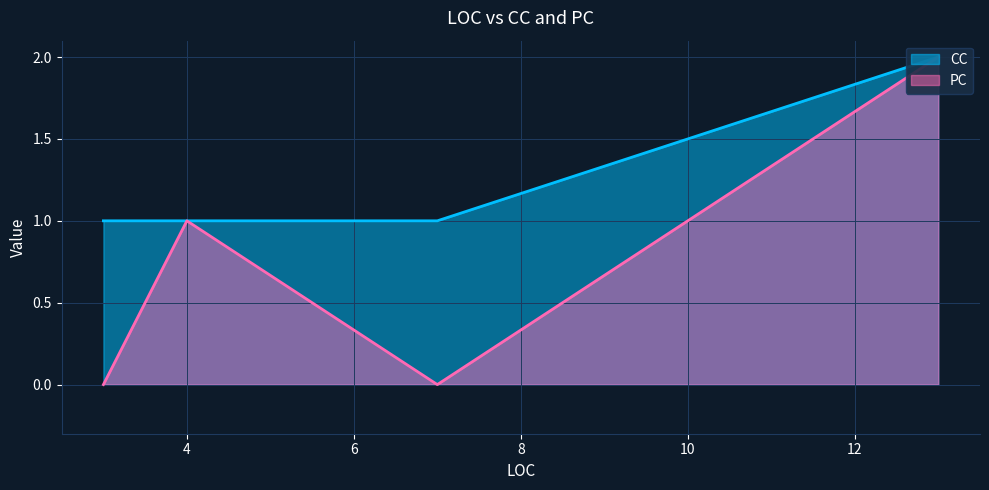

How many data points does each series have?

7